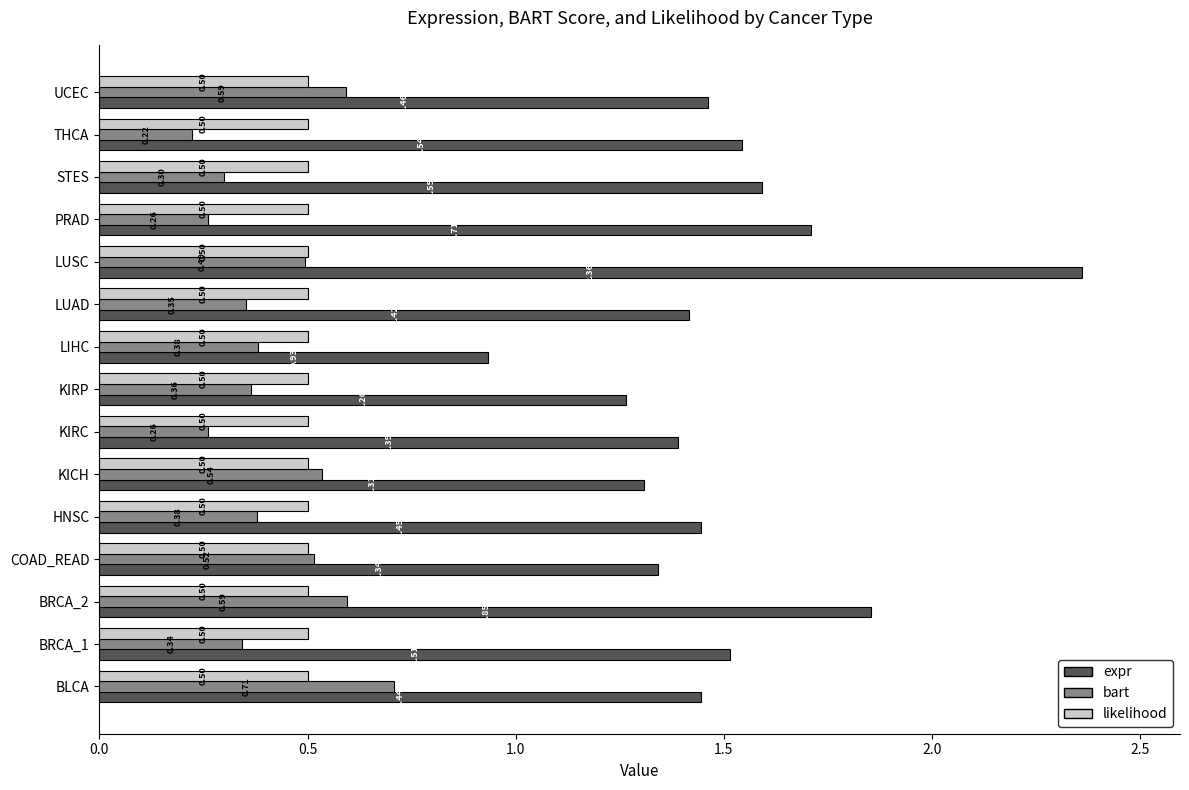

Which series has the widest spread of values?

expr